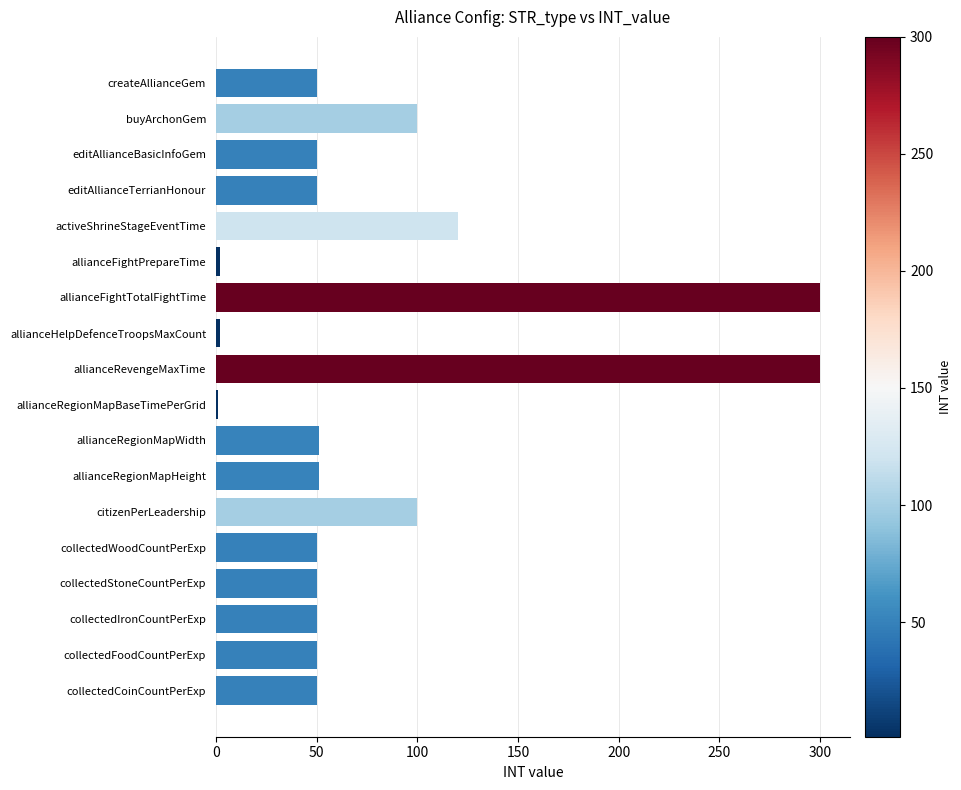

At which label is the value closest to 150?

activeShrineStageEventTime